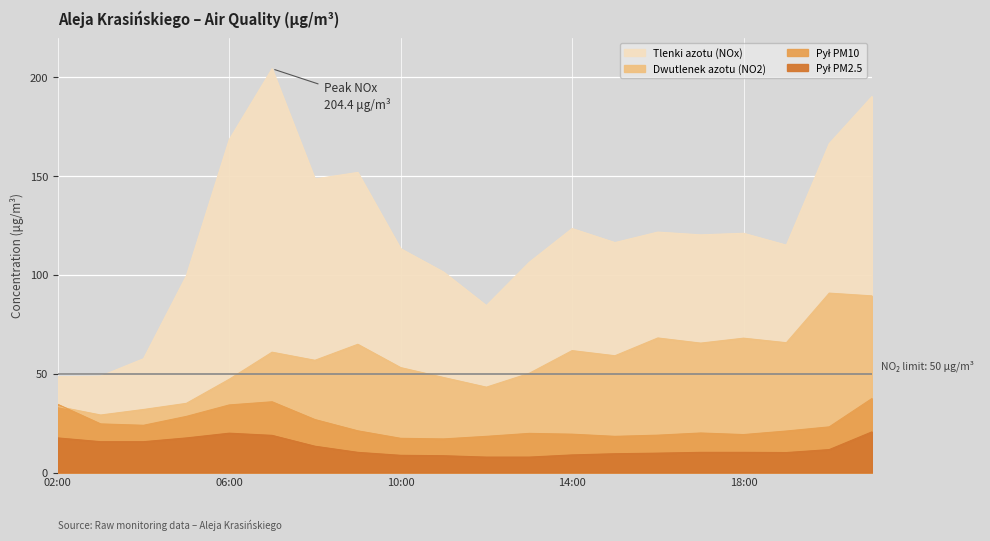

How many lines are shown in the chart?

4